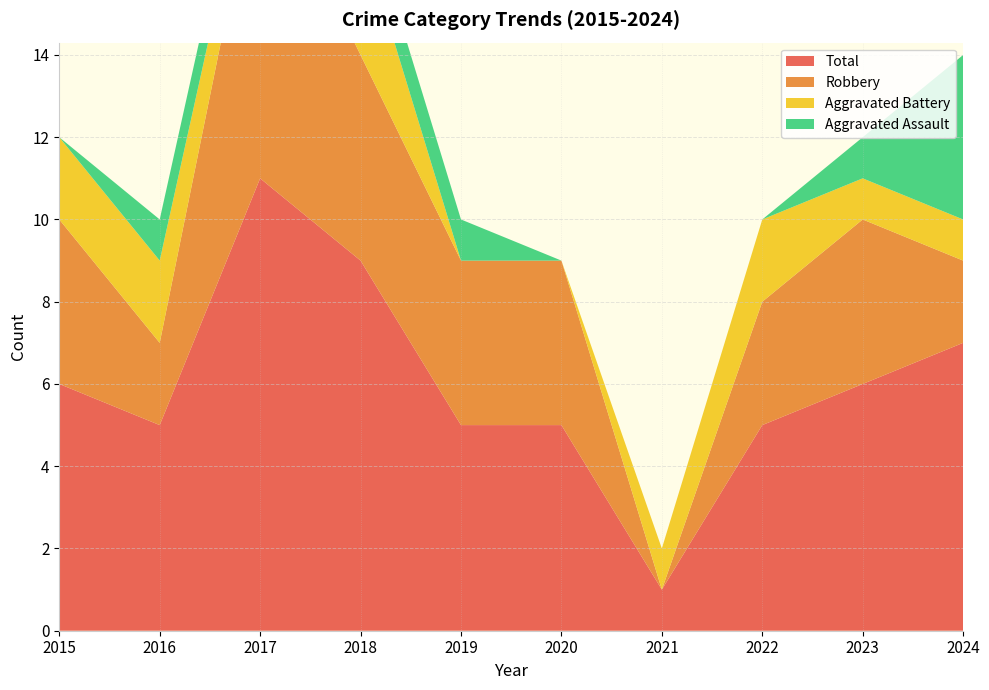

Reading left to right, list all the values displayed in this chart.

Aggravated Assault: 0	1	1	1	1	0	0	0	1	4
Aggravated Battery: 2	2	1	3	0	0	1	2	1	1
Robbery: 4	2	8	5	4	4	0	3	4	2
Total: 6	5	11	9	5	5	1	5	6	7